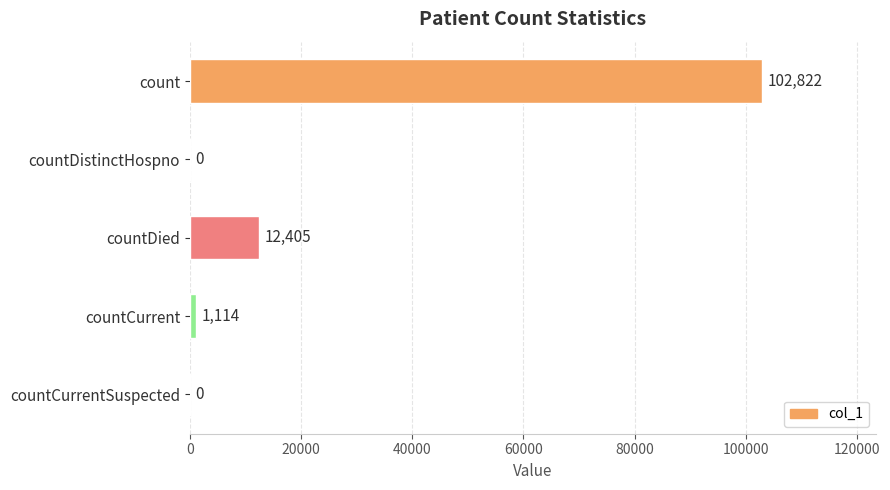

Reading top to bottom, transcribe all the data shown in this chart.

count=102822	countDistinctHospno=0	countDied=12405	countCurrent=1114	countCurrentSuspected=0